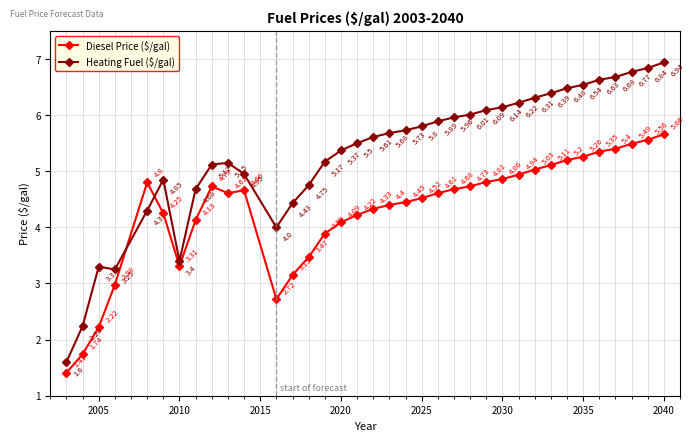

Which series has the largest total across all categories?

Heating Fuel ($/gal)